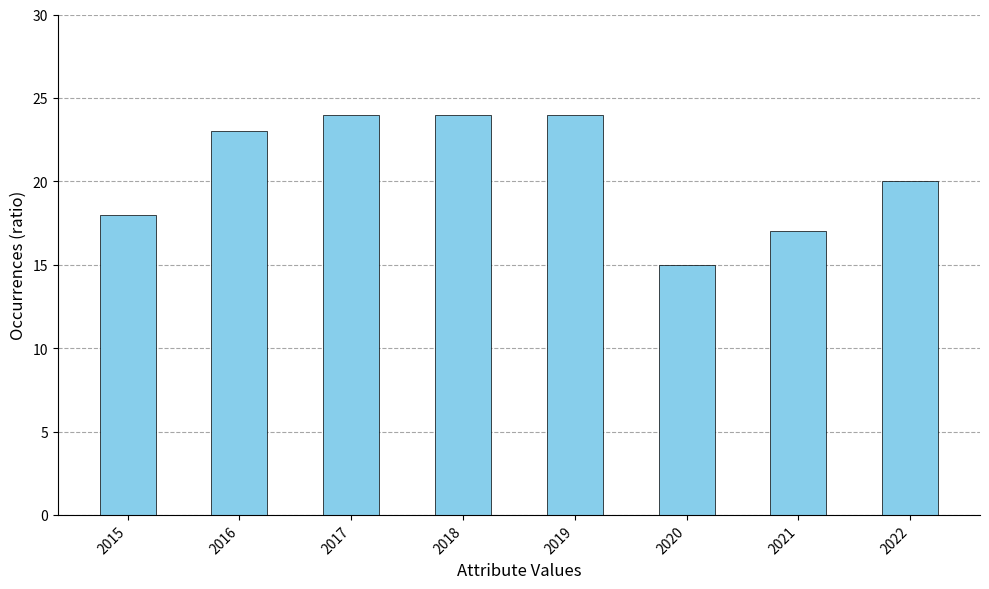

What is the difference between the values at 2021 and 2022?

3